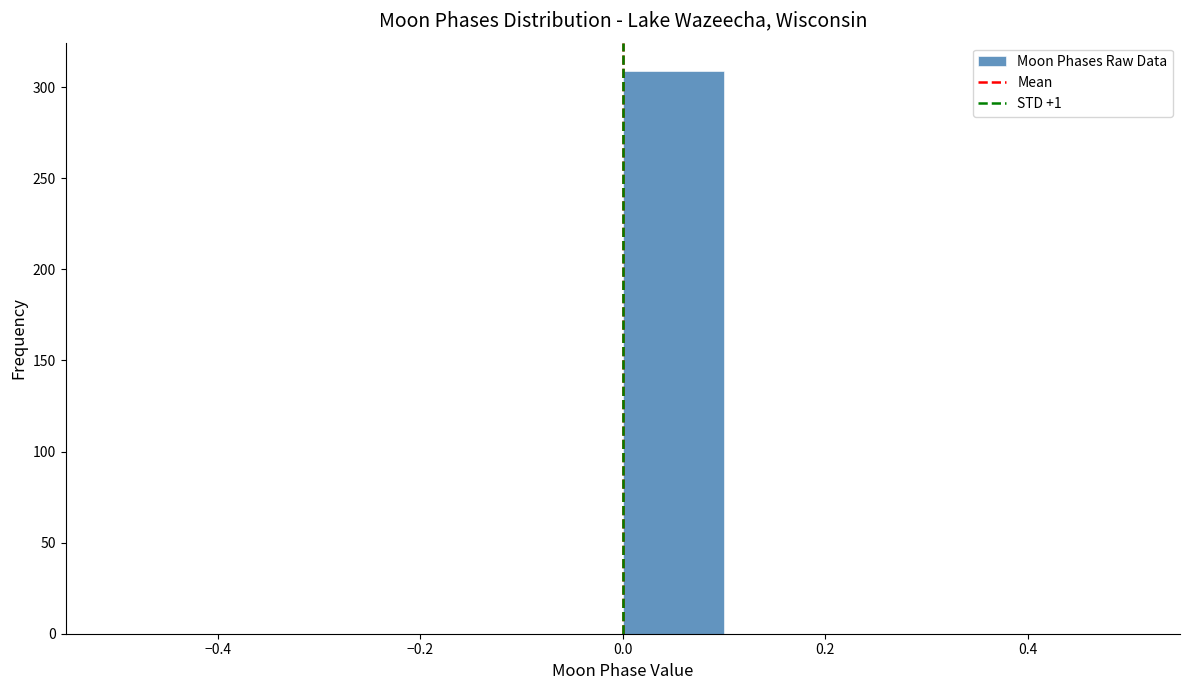

Reading left to right, list every bar in this chart as the range it spans on the x-axis followed by its height. The values are not printed on the chart, so give them approximately, as read against the axis.

-0.5 to -0.4: 0
-0.4 to -0.3: 0
-0.3 to -0.2: 0
-0.2 to -0.1: 0
-0.1 to 0.0: 0
0.0 to 0.1: 310
0.1 to 0.2: 0
0.2 to 0.3: 0
0.3 to 0.4: 0
0.4 to 0.5: 0